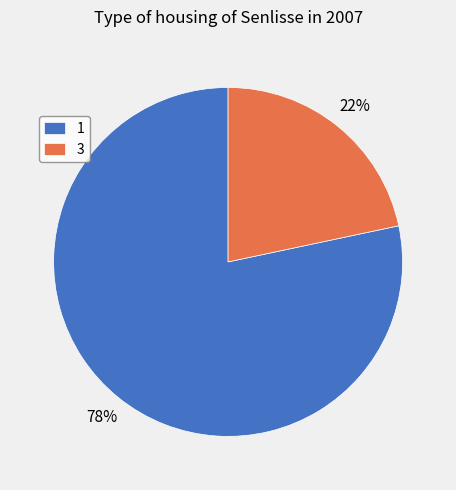

How many slices are in this pie chart?

2